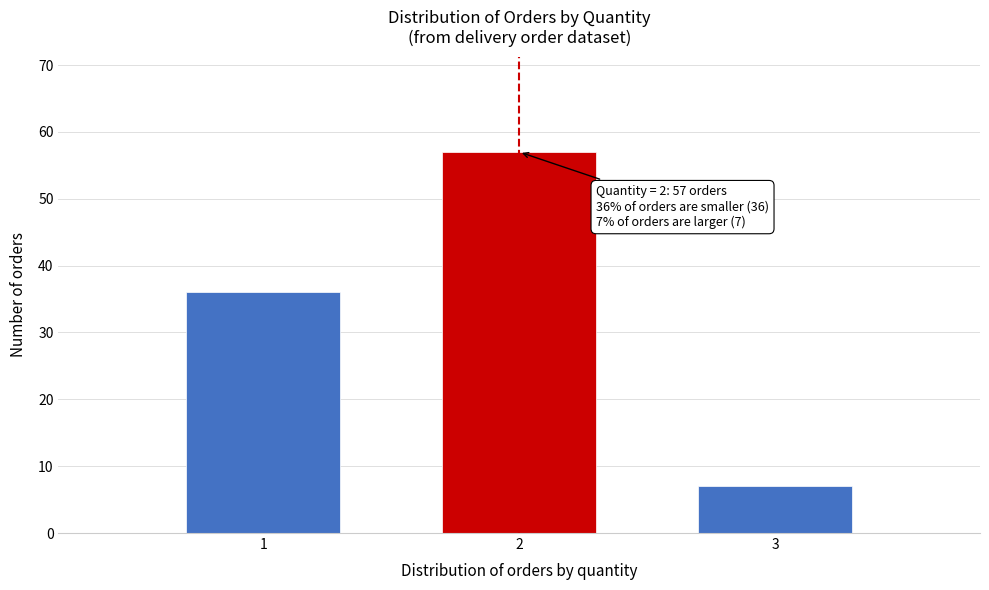

Reading left to right, transcribe all the data shown in this chart.

1=36	2=57	3=7